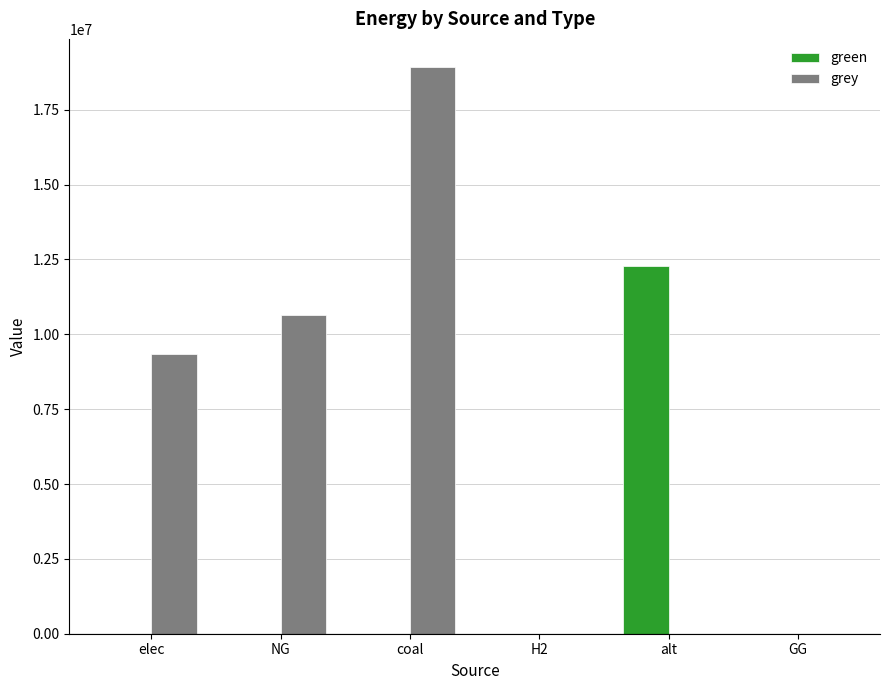

The value of green at GG is 0.0. True or false?

True